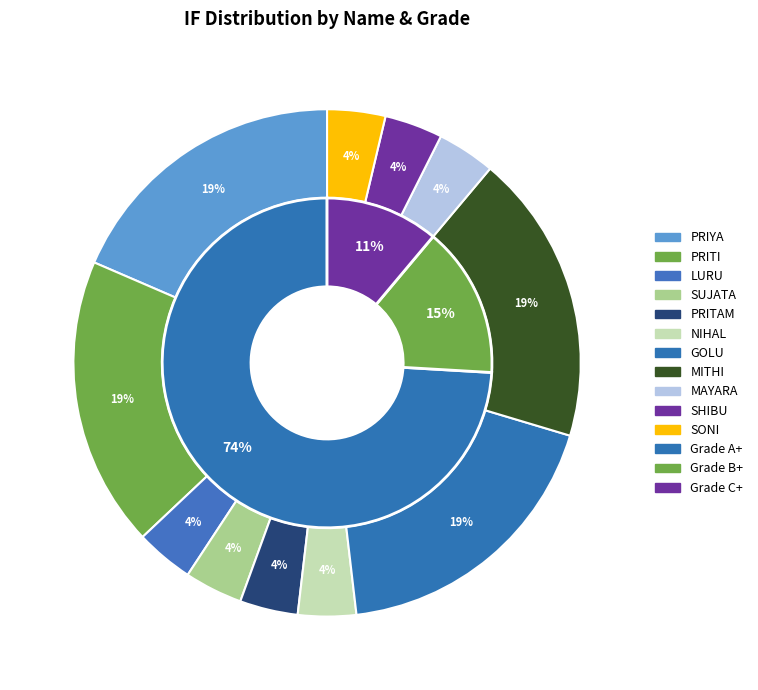

To the nearest percent, what is the average slice percentage?

9%